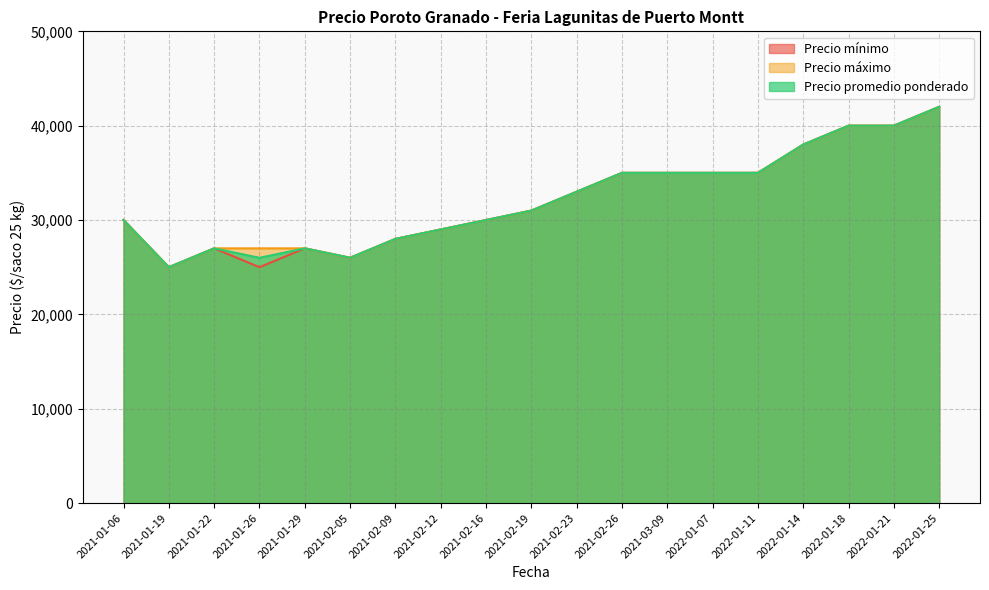

How many distinct data groups are displayed?

3